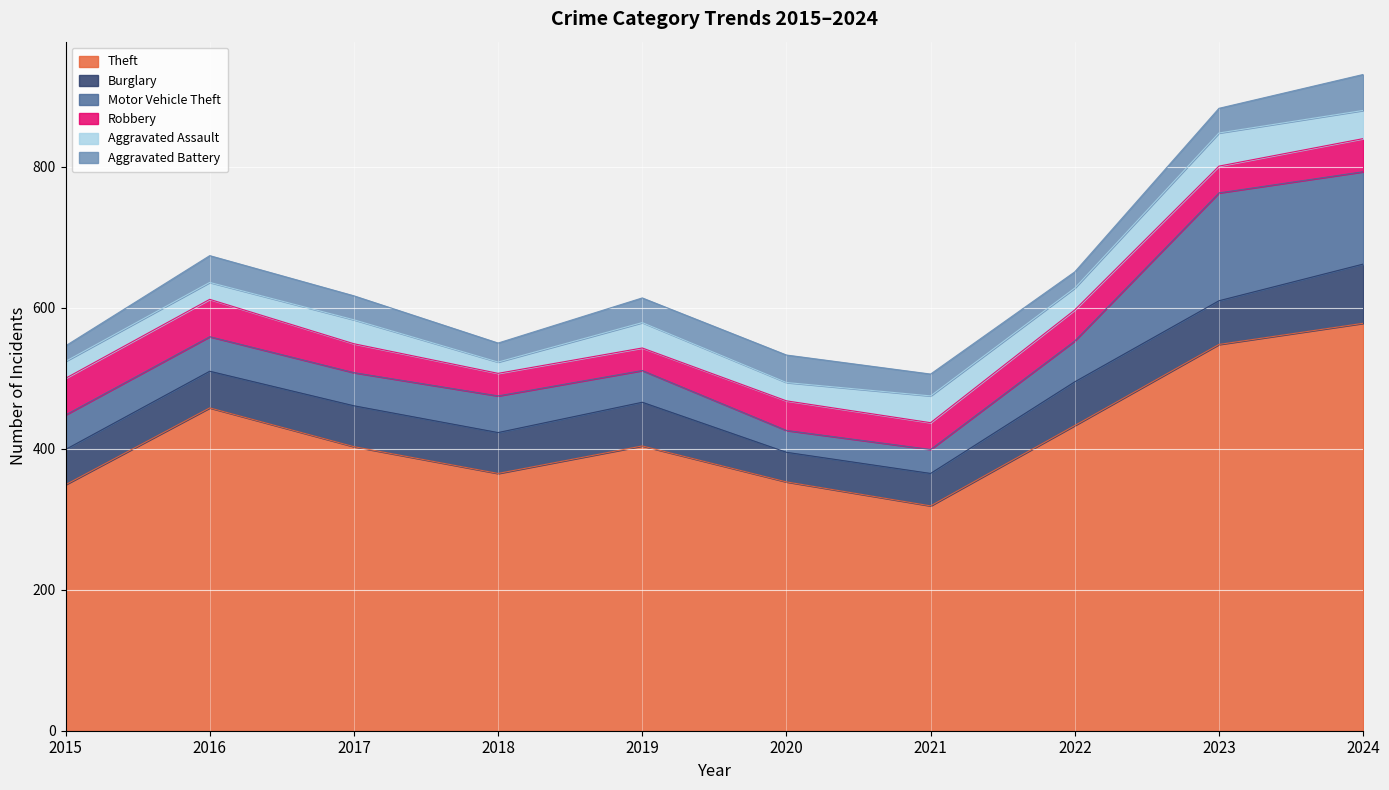

Which series has the largest range (max minus min)?

Theft